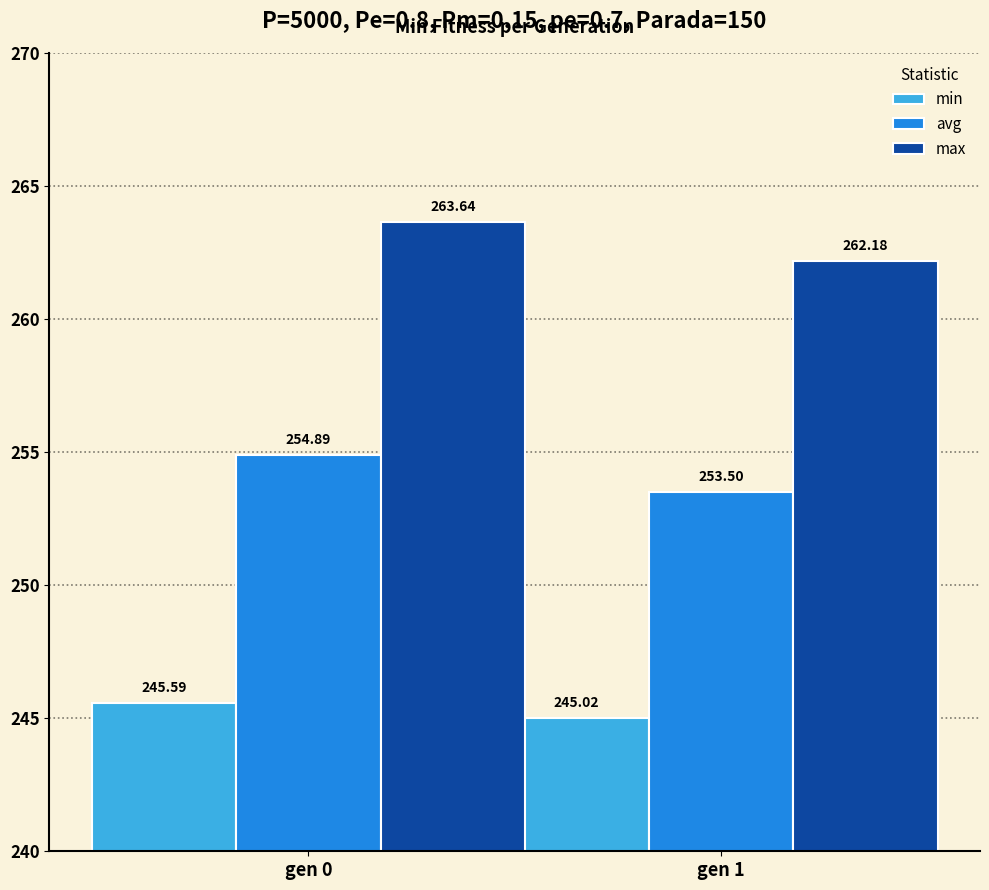

Which category has the lowest value in the max series?

gen 1